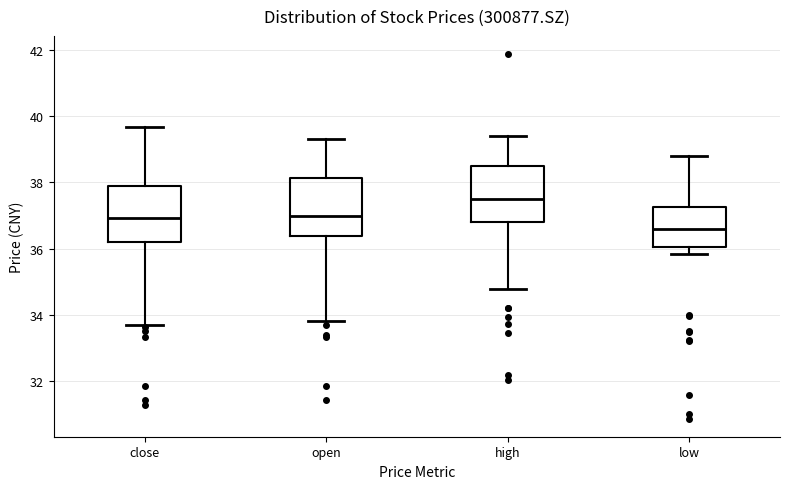

Reading left to right, transcribe this box plot: for each box, give where its median line is, the range the box spans, and where its two whiskers end, as read against the y-axis. The values are not printed on the chart, so give them approximately, as read against the axis.

close: median 37.0, box 36.2 to 37.8, whiskers 33.8 to 39.6
open: median 37.0, box 36.4 to 38.2, whiskers 33.8 to 39.4
high: median 37.6, box 36.8 to 38.4, whiskers 34.8 to 39.4
low: median 36.6, box 36.0 to 37.2, whiskers 35.8 to 38.8